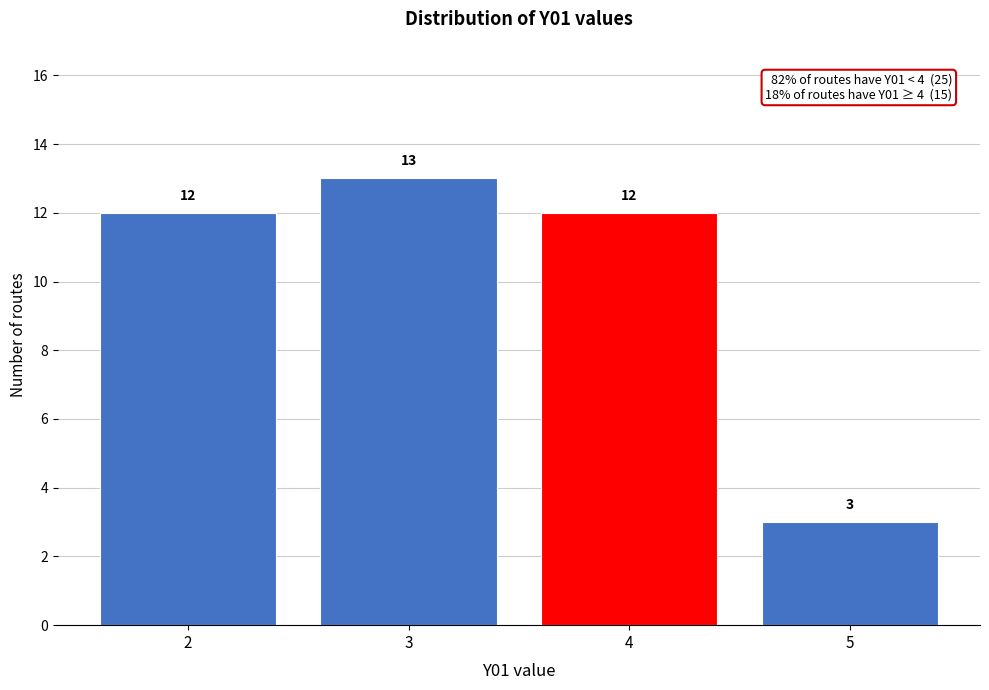

Reading left to right, list all the values displayed in this chart.

12	13	12	3